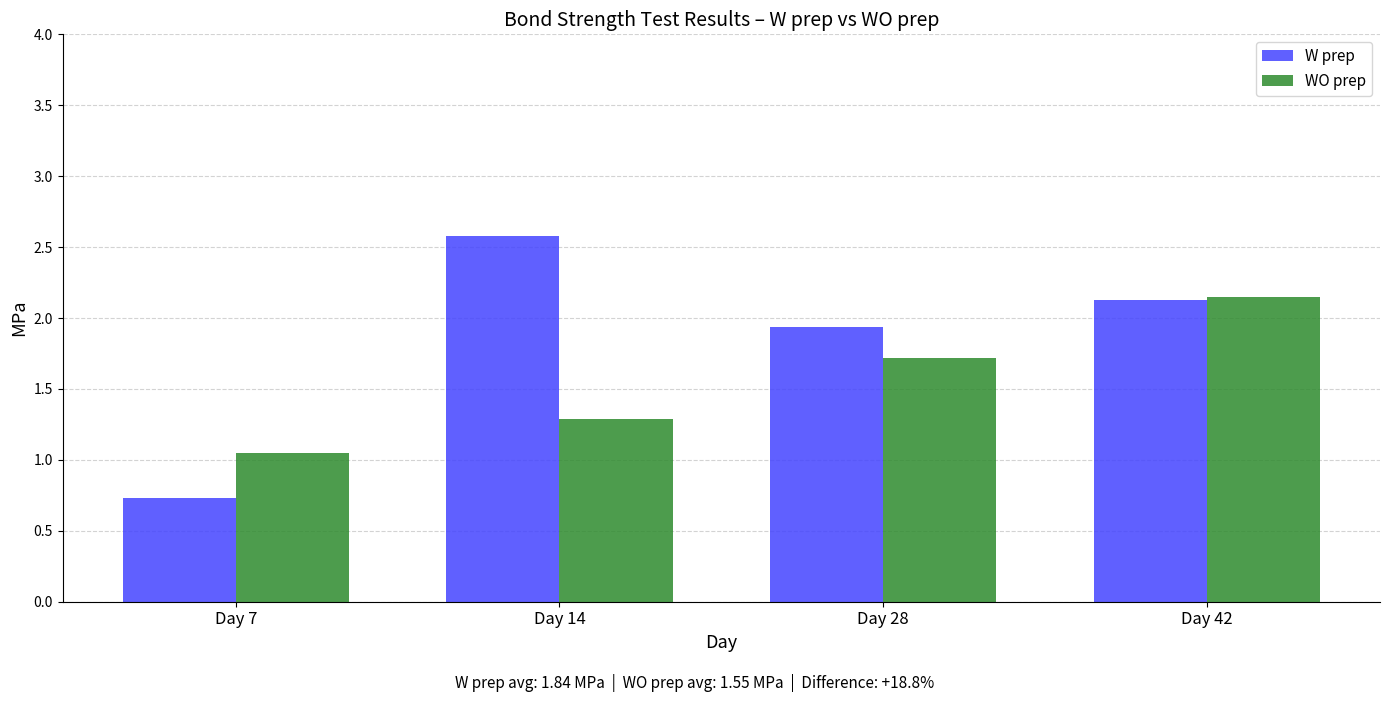

At Day 14, list the series in order from smallest to largest.

WO prep, W prep